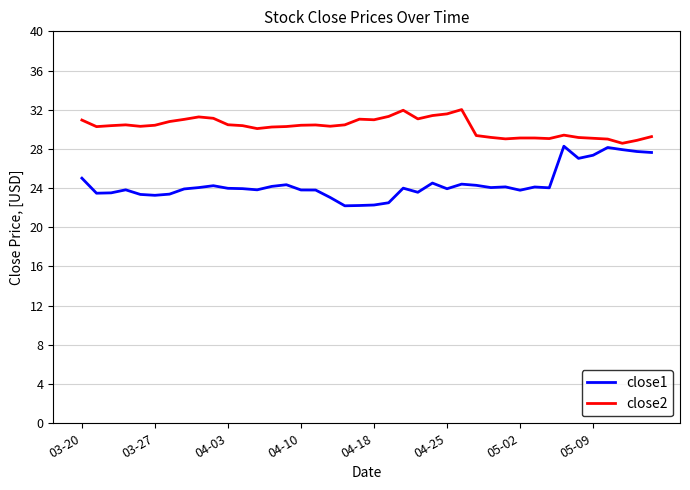

Which series has the widest spread of values?

close1